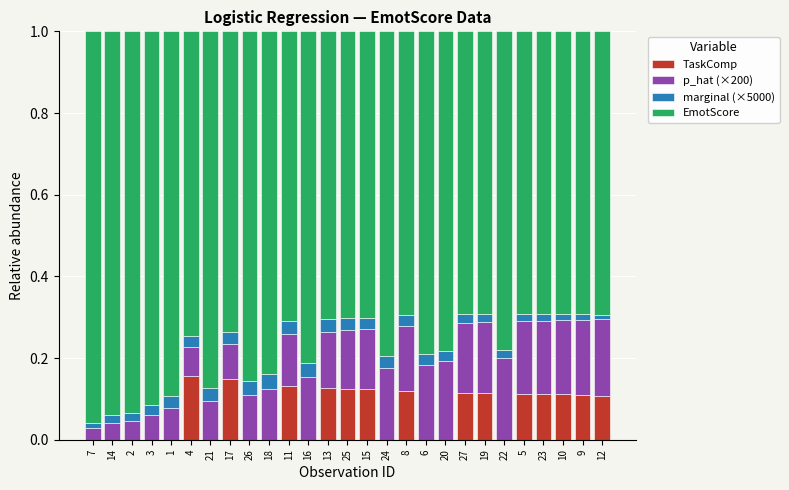

True or false: TaskComp has a value of 0.1 at 23.

True